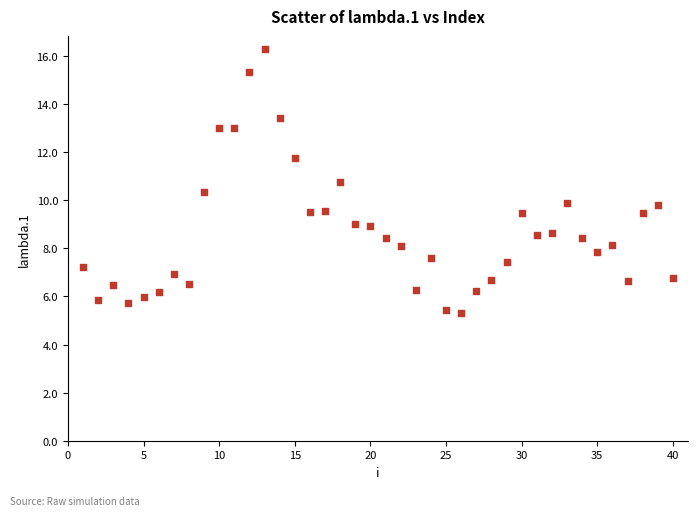

What is the range of Y values (max minus min)?

11.0